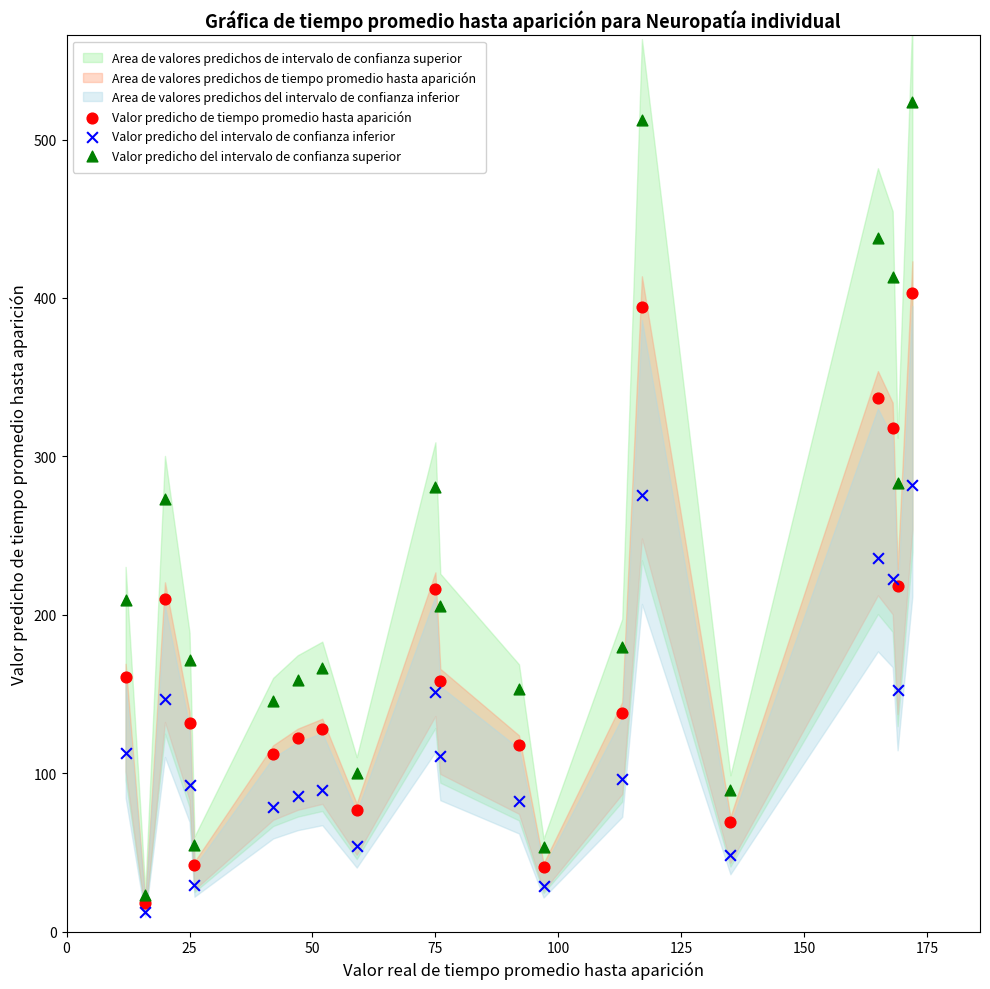

Which series contains the highest Y value?

Valor predicho del intervalo de confianza superior